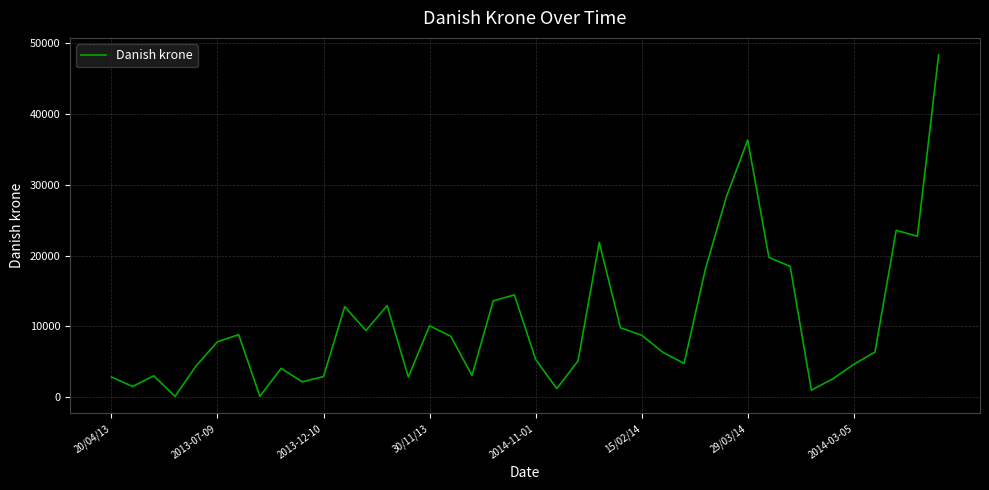

What is the maximum value shown in the chart?

48343